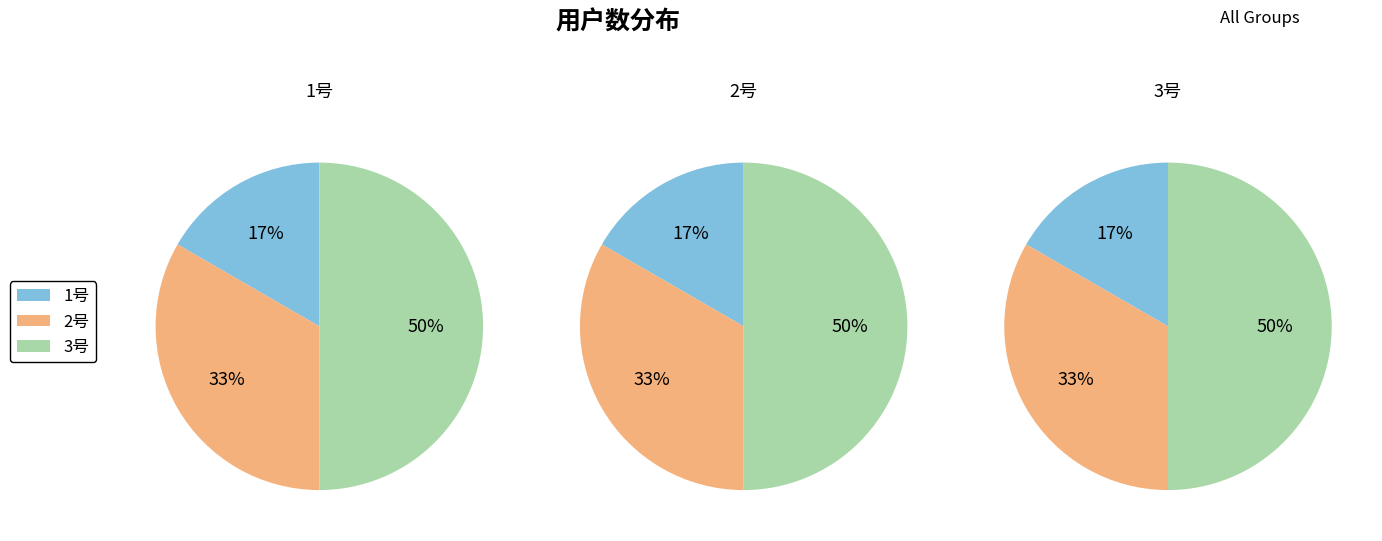

The 3号 slice represents 60% of the pie. True or false?

False